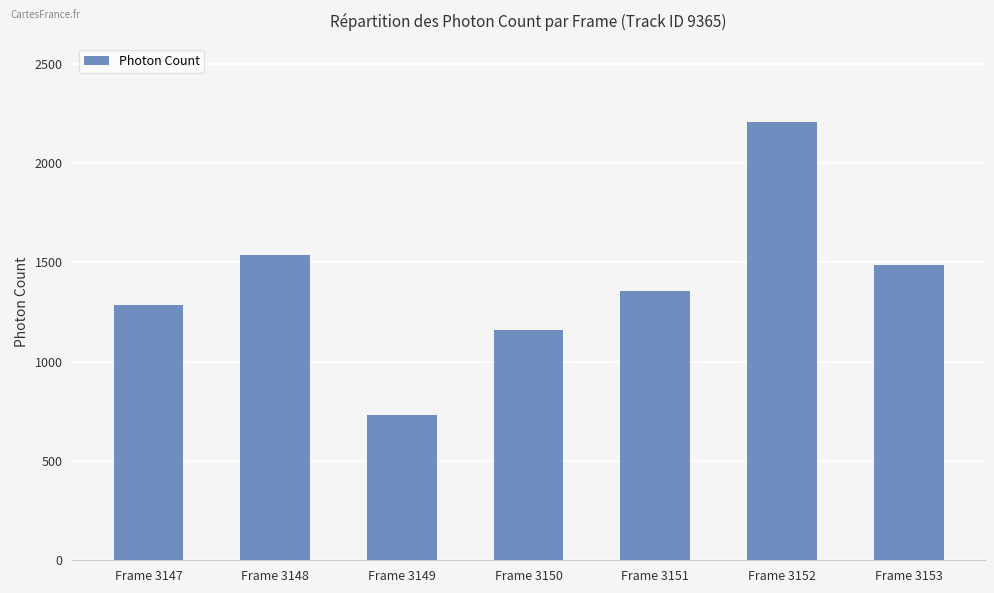

What is the difference between the maximum and minimum values?

1472.6